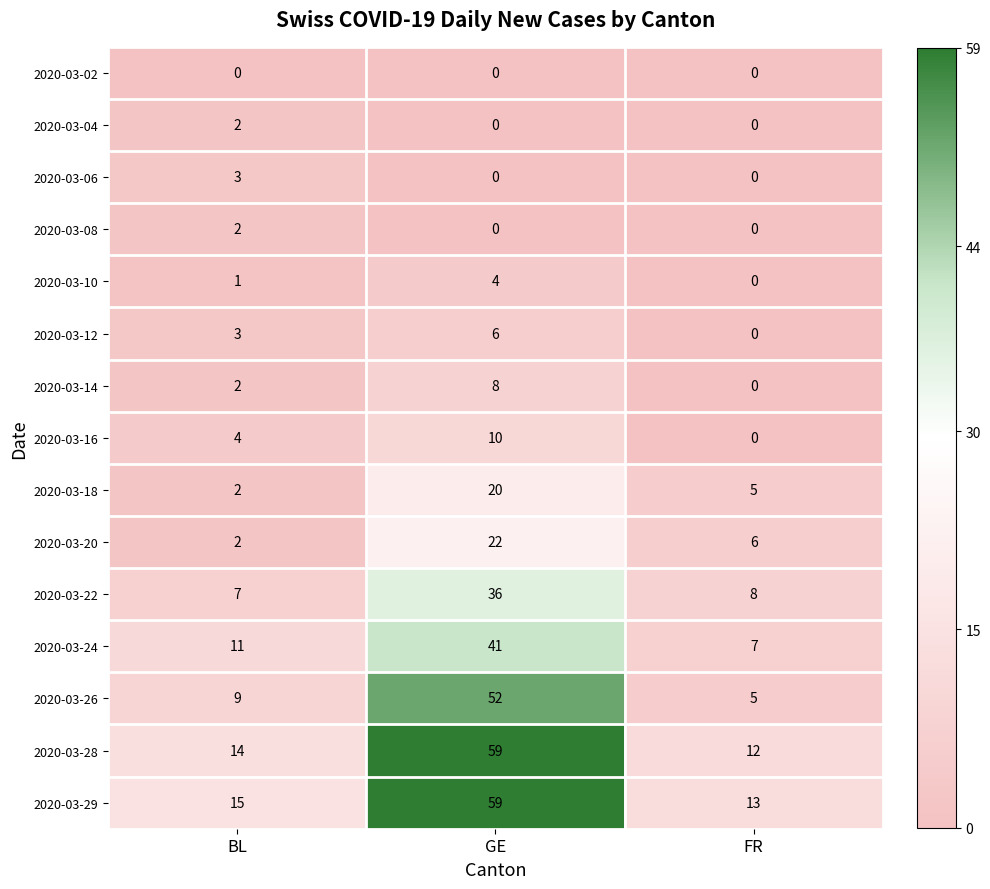

The 2020-03-24 series shows 11 at BL. True or false?

True